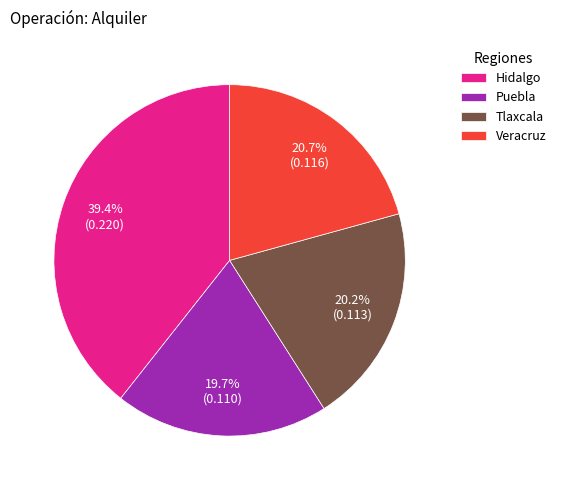

To the nearest percent, what percentage of the pie is Tlaxcala?

20%